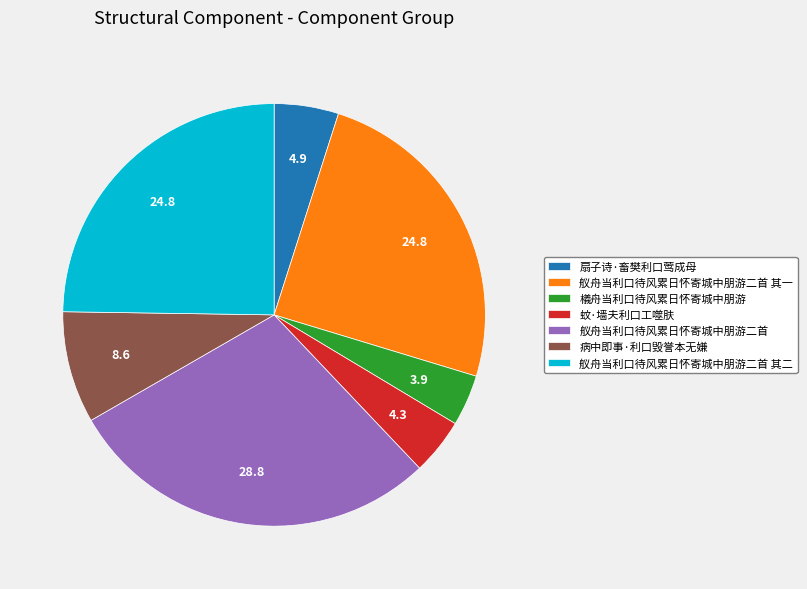

Between 蚊·墙夫利口工噬肤 and 病中即事·利口毁誉本无嫌, which is larger?

病中即事·利口毁誉本无嫌